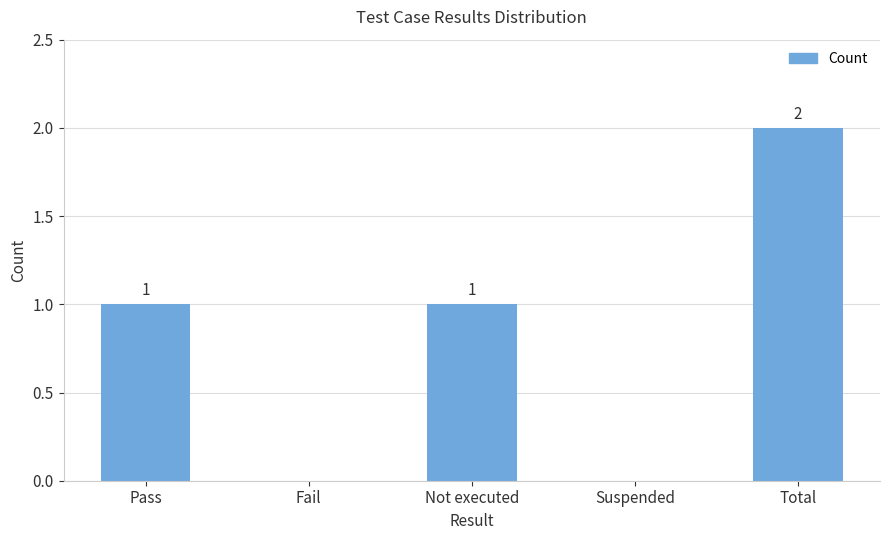

What is the greatest value displayed?

2